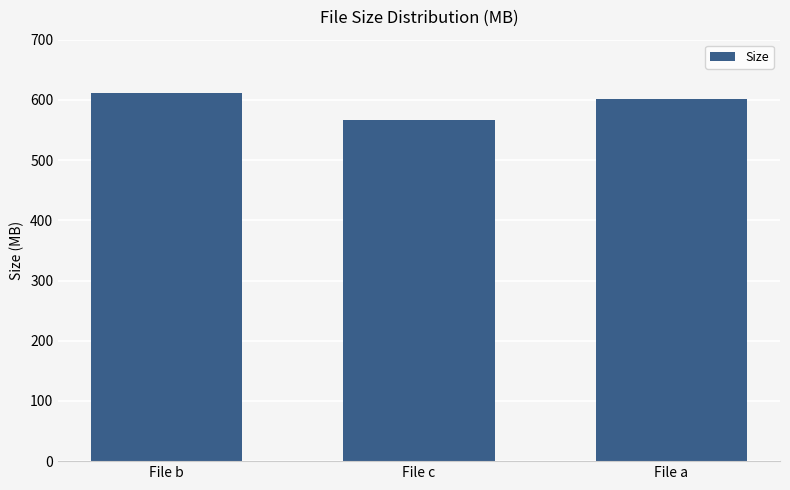

What is the sum of the values at File a and File c?

1167.3